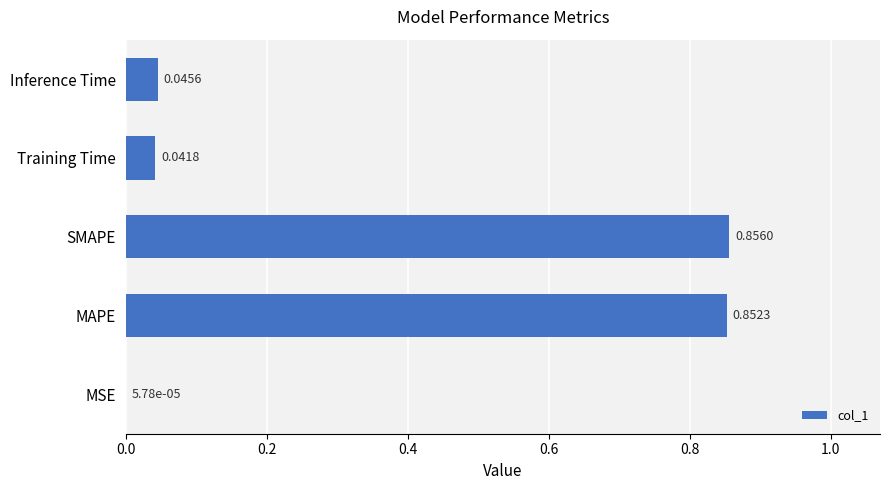

At which category does the chart reach its peak across all series?

SMAPE